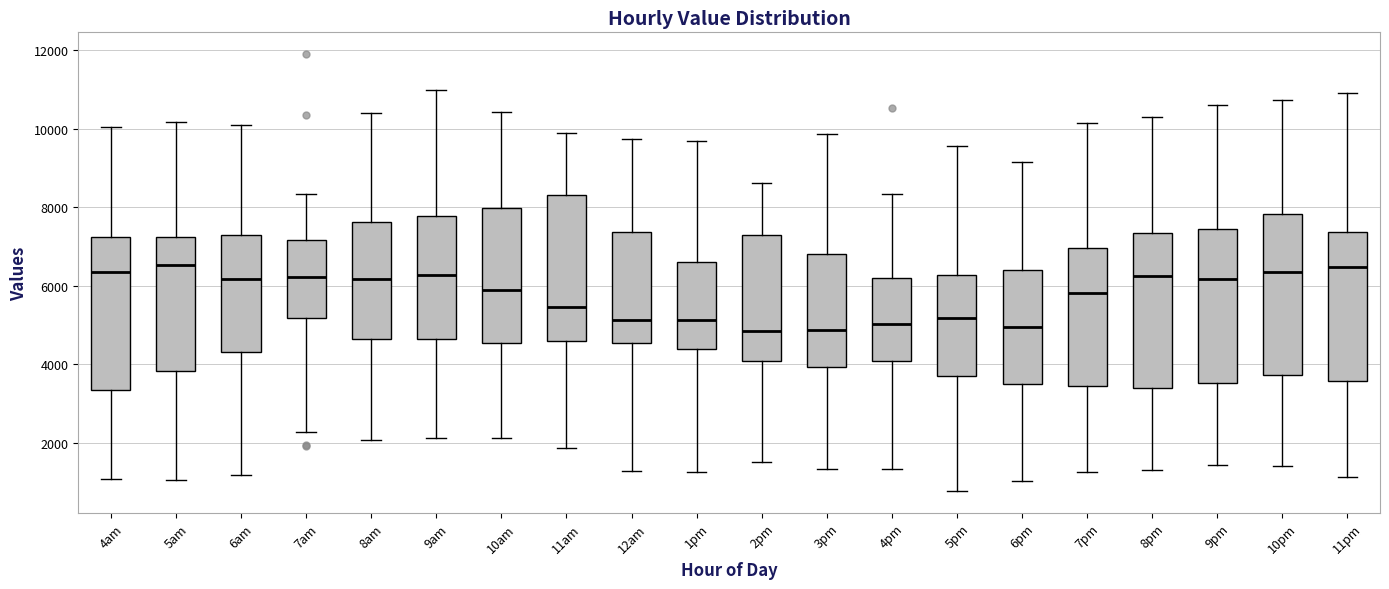

Reading left to right, transcribe this box plot: for each box, give where its median line is, the range the box spans, and where its two whiskers end, as read against the y-axis. The values are not printed on the chart, so give them approximately, as read against the axis.

4am: median 6400, box 3400 to 7200, whiskers 1000 to 10000
5am: median 6600, box 3800 to 7200, whiskers 1000 to 10200
6am: median 6200, box 4400 to 7200, whiskers 1200 to 10000
7am: median 6200, box 5200 to 7200, whiskers 2200 to 8400
8am: median 6200, box 4600 to 7600, whiskers 2000 to 10400
9am: median 6200, box 4600 to 7800, whiskers 2200 to 11000
10am: median 5800, box 4600 to 8000, whiskers 2200 to 10400
11am: median 5400, box 4600 to 8400, whiskers 1800 to 9800
12am: median 5200, box 4600 to 7400, whiskers 1200 to 9800
1pm: median 5200, box 4400 to 6600, whiskers 1200 to 9800
2pm: median 4800, box 4000 to 7400, whiskers 1600 to 8600
3pm: median 4800, box 4000 to 6800, whiskers 1400 to 9800
4pm: median 5000, box 4000 to 6200, whiskers 1400 to 8400
5pm: median 5200, box 3600 to 6200, whiskers 800 to 9600
6pm: median 5000, box 3600 to 6400, whiskers 1000 to 9200
7pm: median 5800, box 3400 to 7000, whiskers 1200 to 10200
8pm: median 6200, box 3400 to 7400, whiskers 1400 to 10400
9pm: median 6200, box 3600 to 7400, whiskers 1400 to 10600
10pm: median 6400, box 3800 to 7800, whiskers 1400 to 10800
11pm: median 6400, box 3600 to 7400, whiskers 1200 to 11000